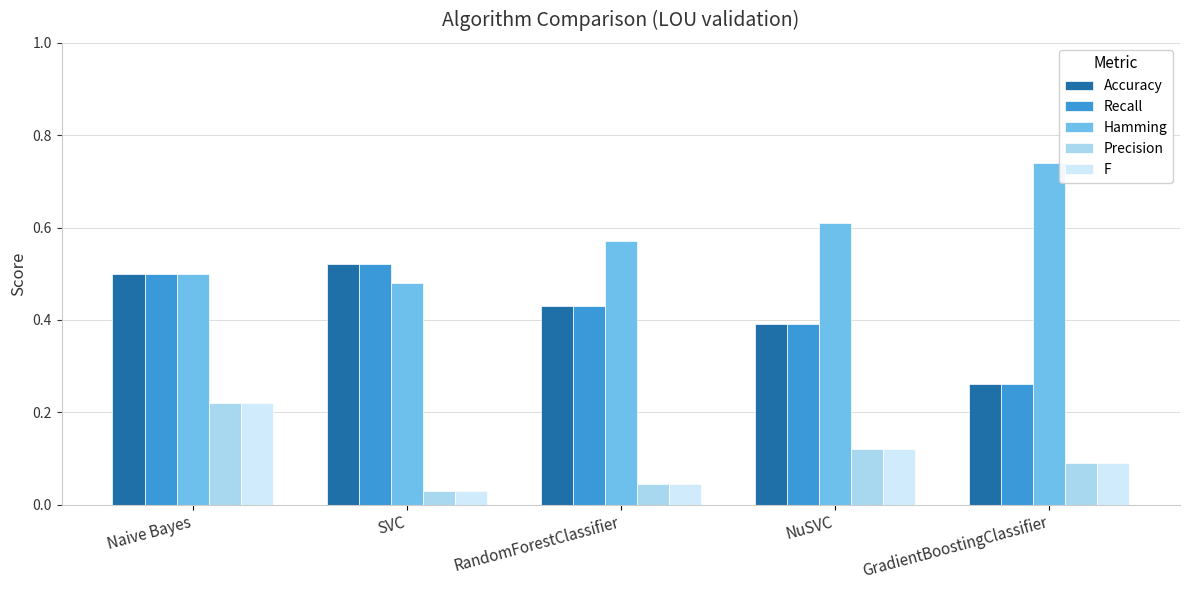

At which category is the sum across all series the highest?

Naive Bayes